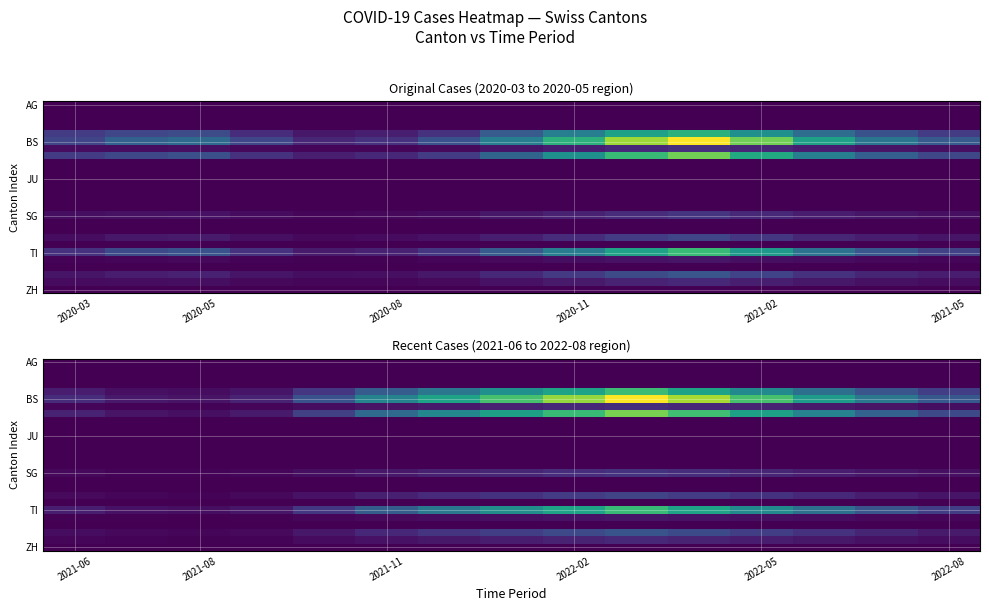

What is the greatest value displayed?

1900